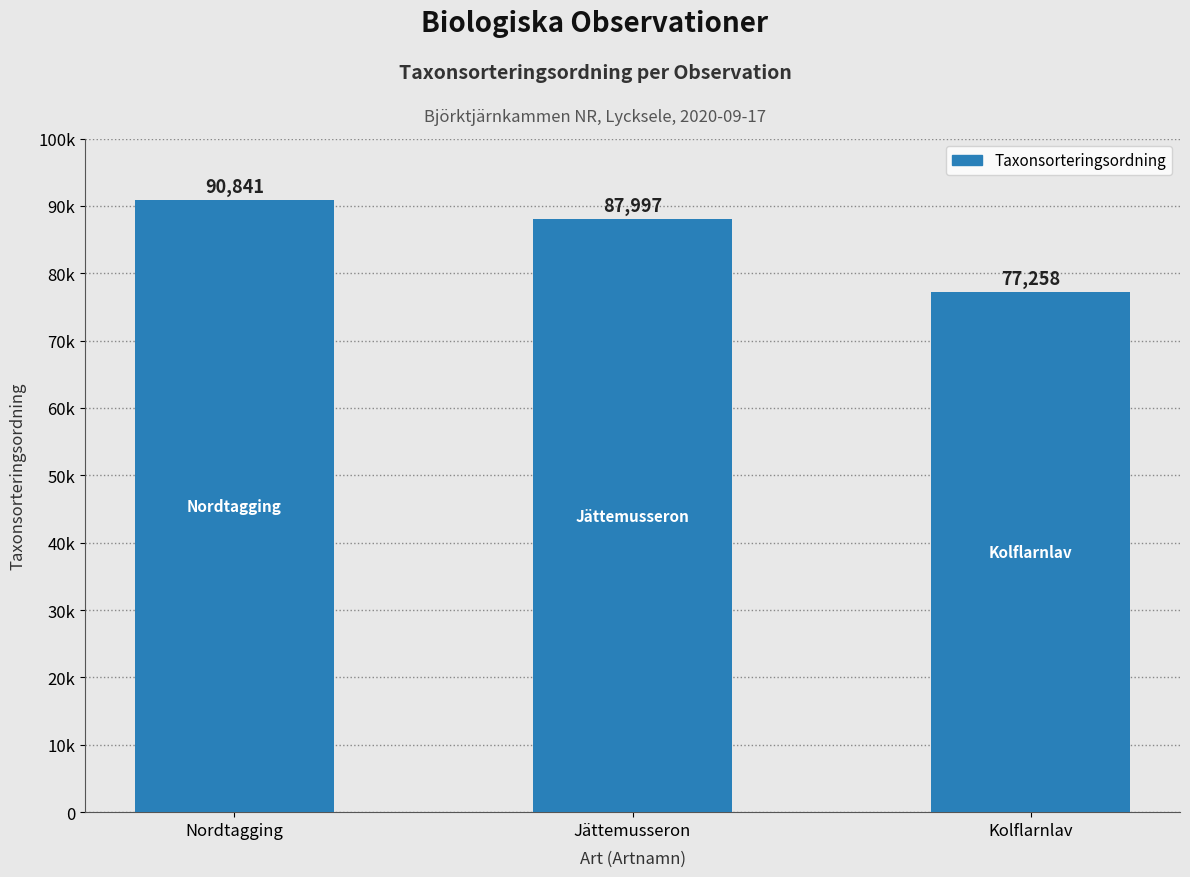

Rank the categories by value from highest to lowest.

Nordtagging, Jättemusseron, Kolflarnlav